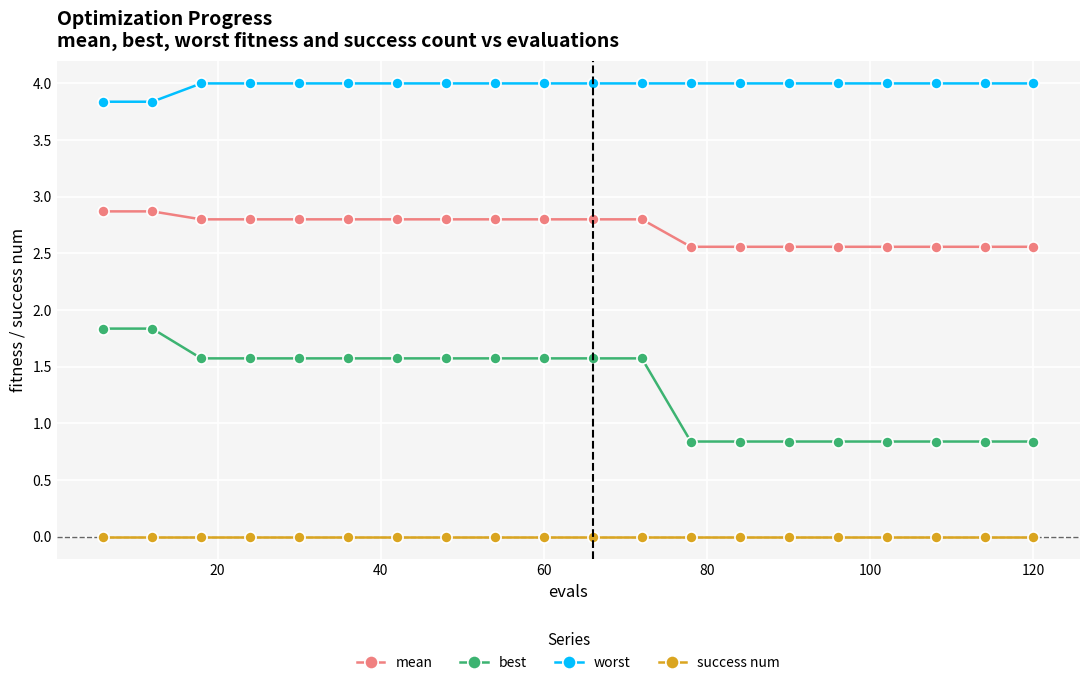

Which series has the widest spread of values?

best